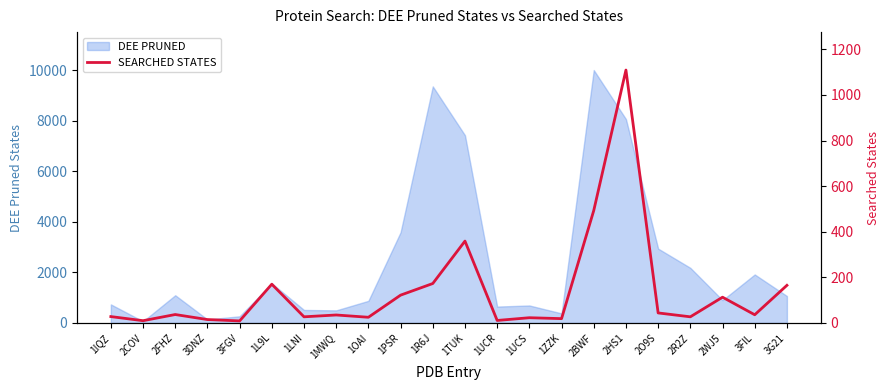

The chart shows a value of 10 at 2COV. True or false?

True